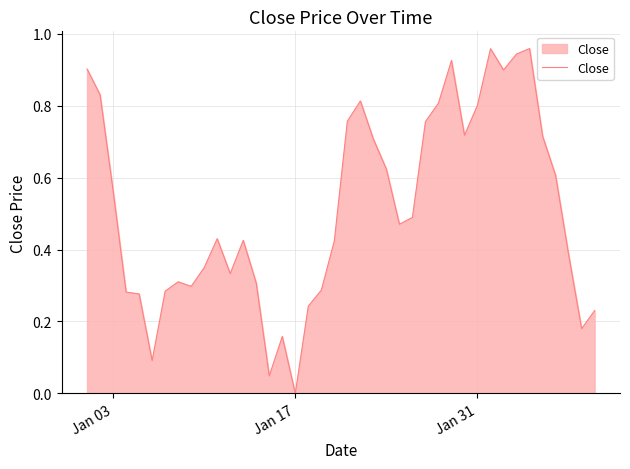

Reading left to right, extract all data points from this chart.

0.9	0.8	0.6	0.3	0.3	0.1	0.3	0.3	0.3	0.3	0.4	0.3	0.4	0.3	0.0	0.2	0.0	0.2	0.3	0.4	0.8	0.8	0.7	0.6	0.5	0.5	0.8	0.8	0.9	0.7	0.8	1.0	0.9	0.9	1.0	0.7	0.6	0.4	0.2	0.2